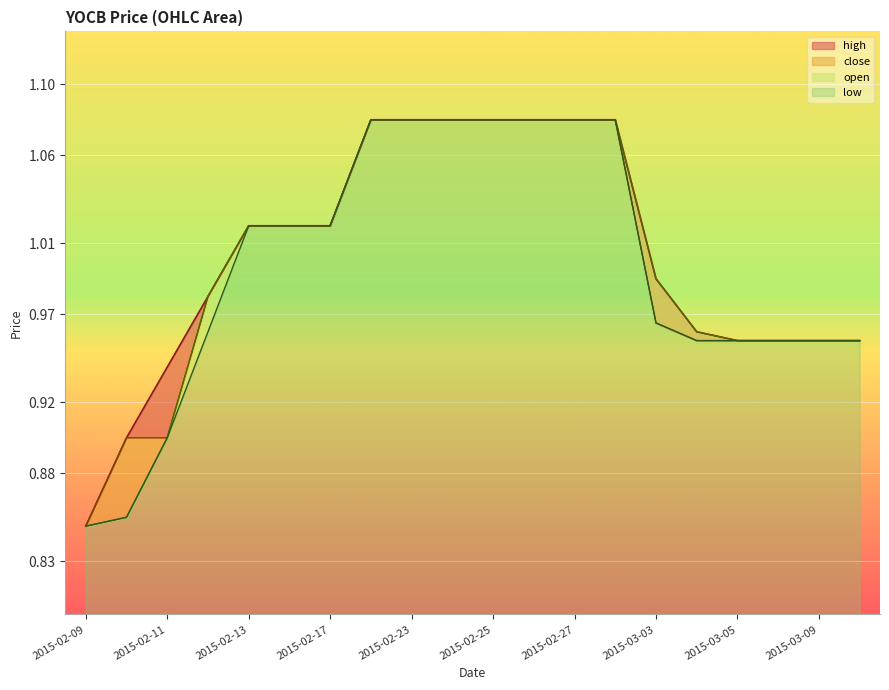

Does the chart display data point markers on the line(s)?

No